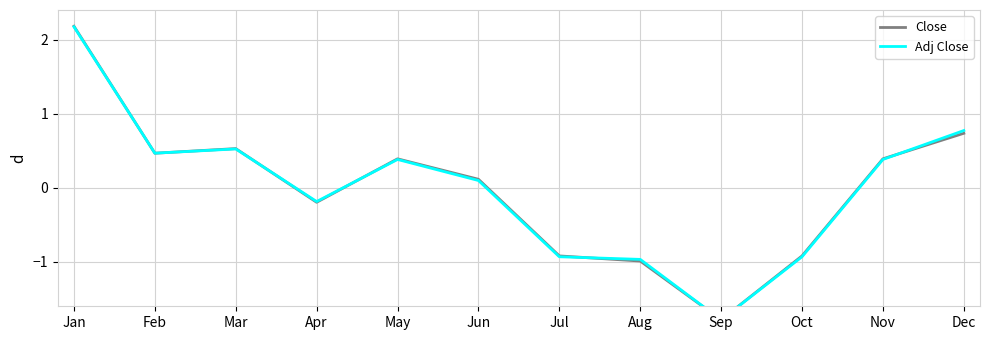

What is the value of the Adj Close point at the 1st from the left?

2.2